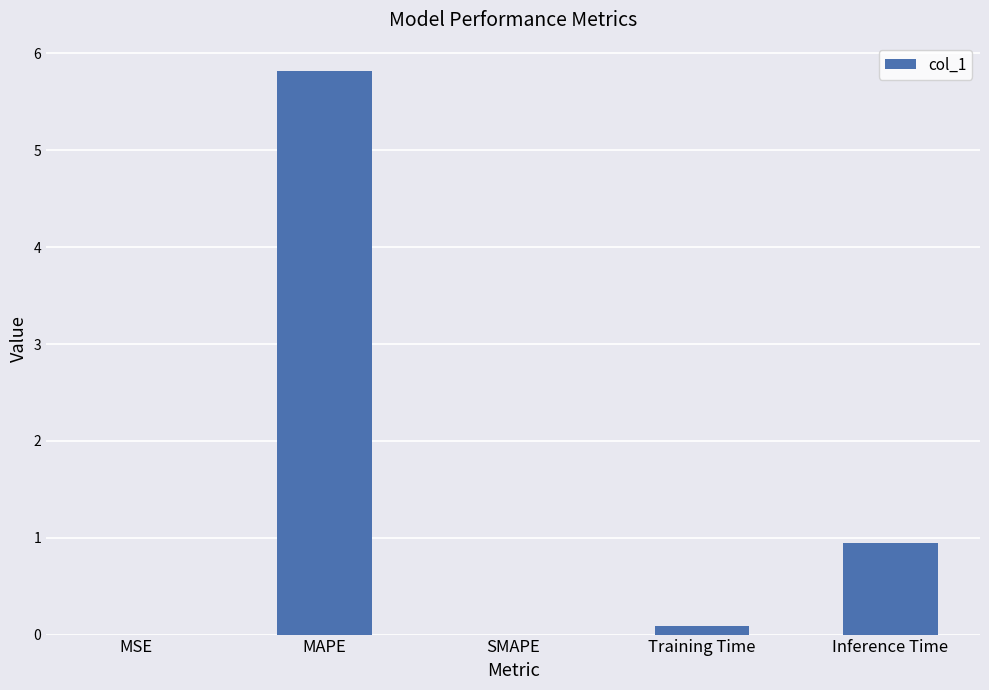

What is the greatest value displayed?

5.8